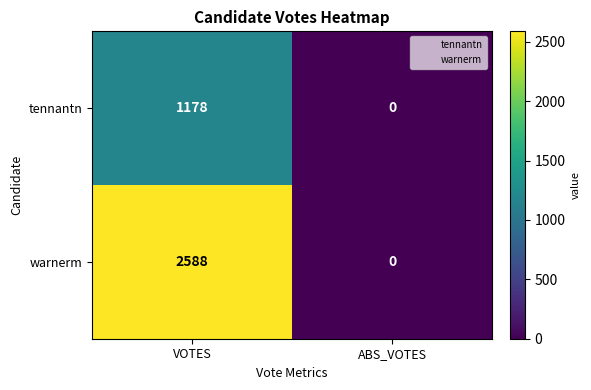

Reading right to left, what are all the values shown in this chart?

tennantn: ABS_VOTES=0	VOTES=1178
warnerm: ABS_VOTES=0	VOTES=2588